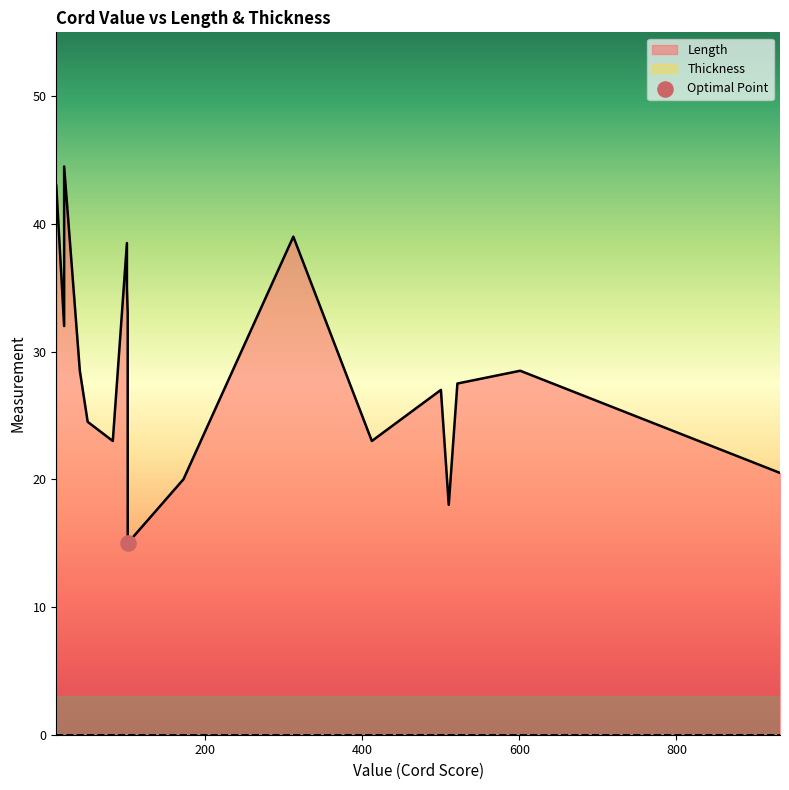

Which series contains the lowest Y value?

Thickness